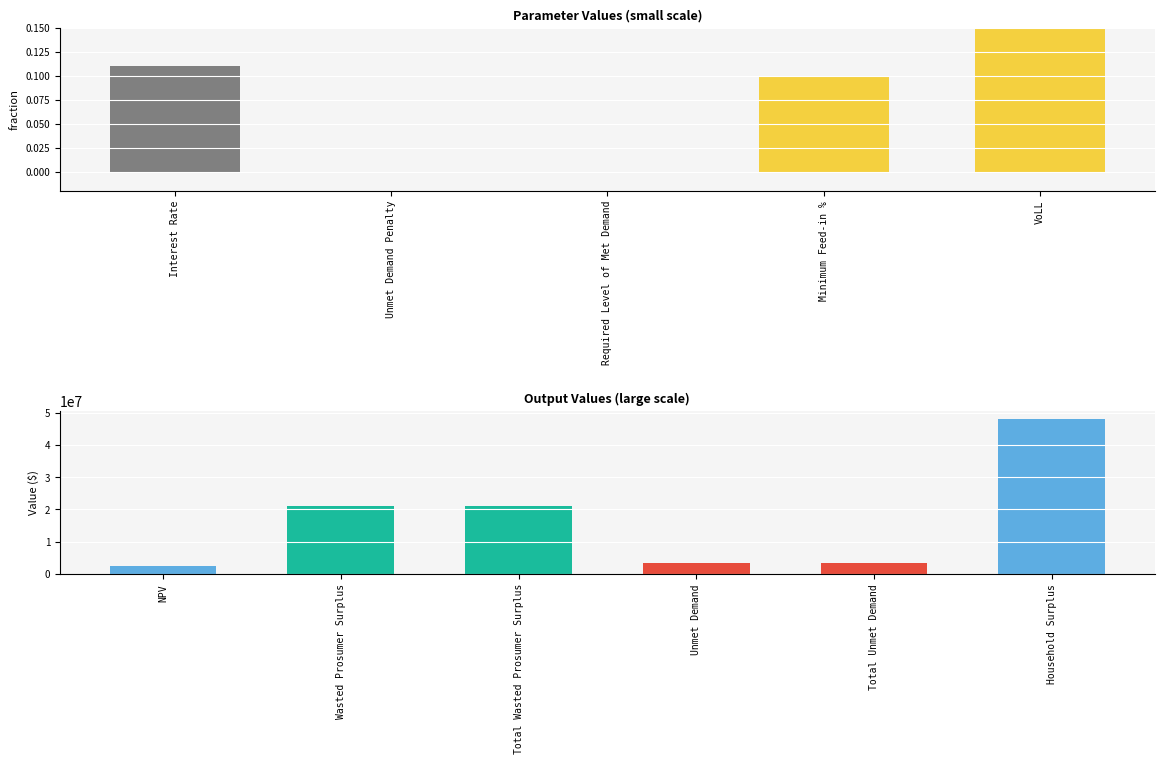

What is the maximum value shown in the chart?

48038728.8